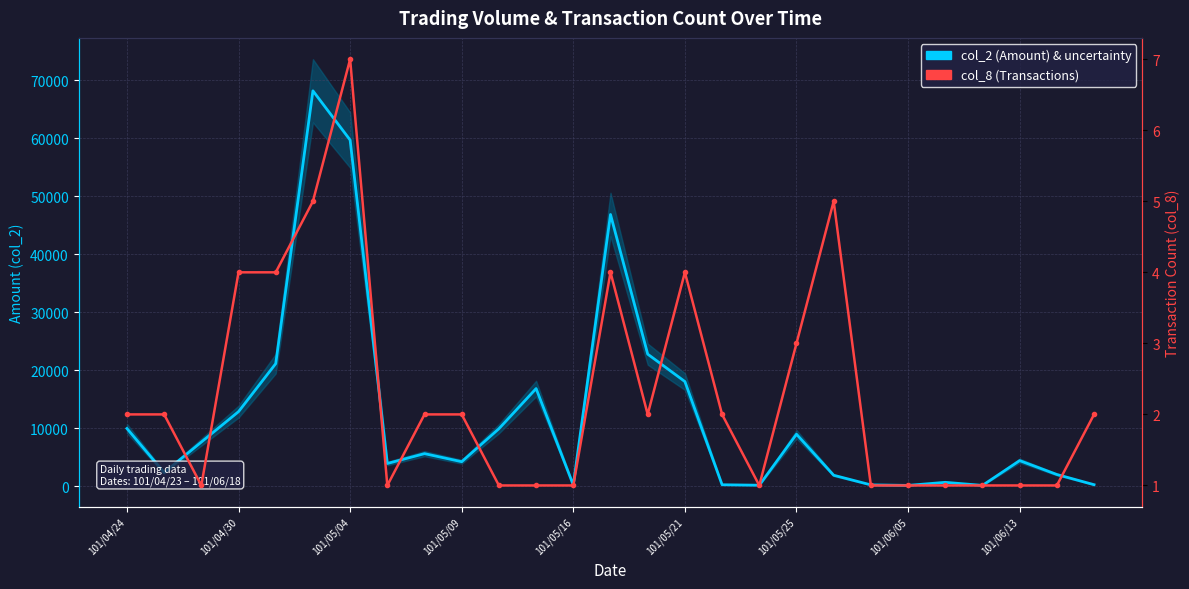

Which series has the largest total across all categories?

col_2 (Amount) & uncertainty